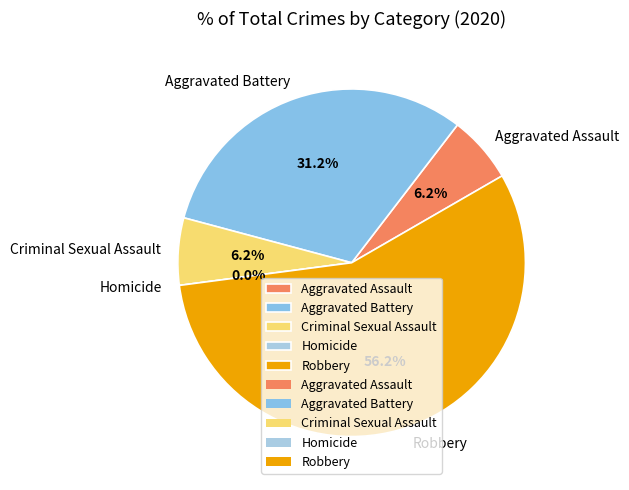

True or false: Aggravated Battery accounts for 23% of the total.

False